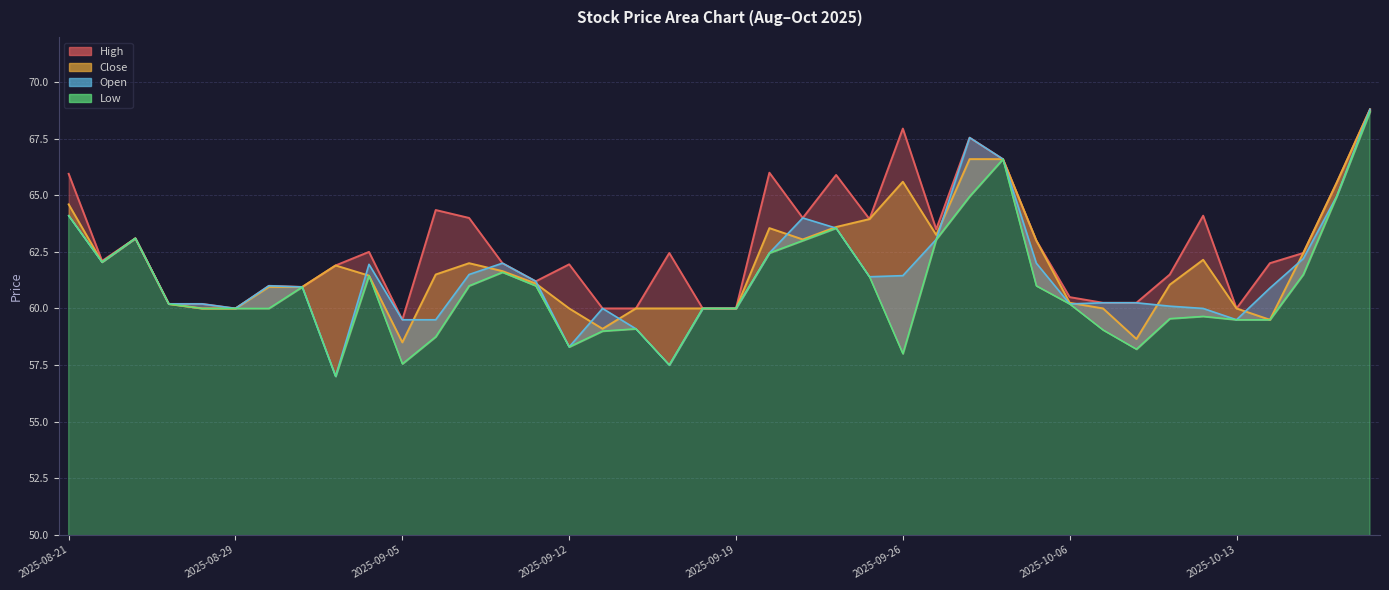

Rank the series by their maximum value, from highest to lowest.

Open, Close, High, Low